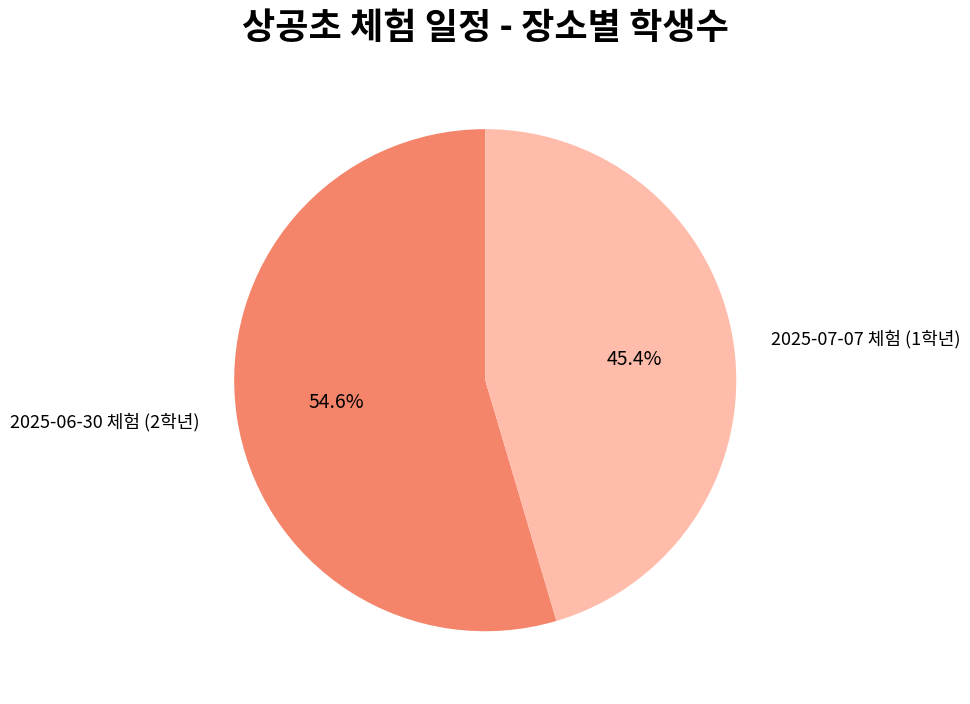

Is there a majority slice in this chart?

Yes